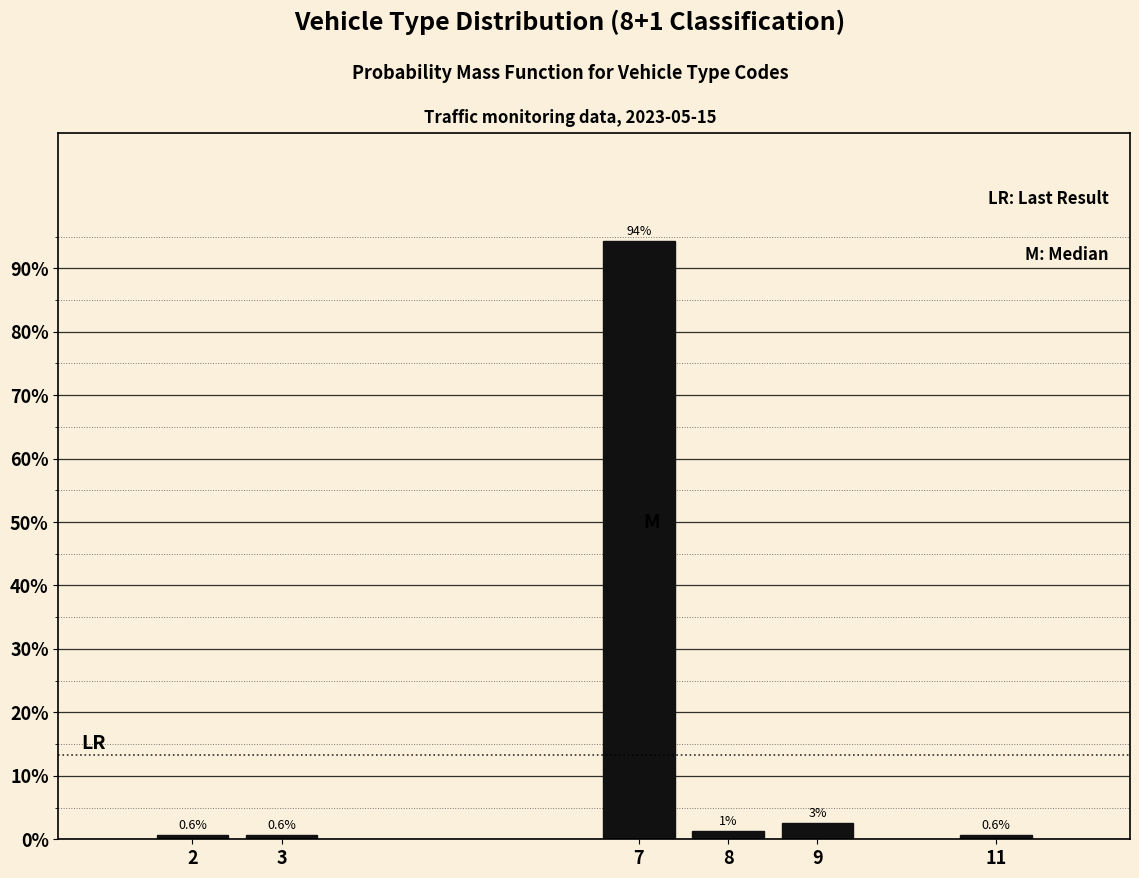

What is the value of the 2nd bar from the left?

0.6